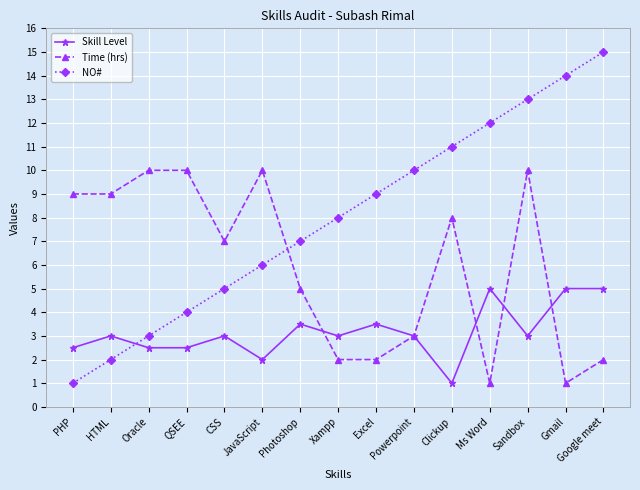

Rank the series at Gmail from highest to lowest value.

NO#, Skill Level, Time (hrs)